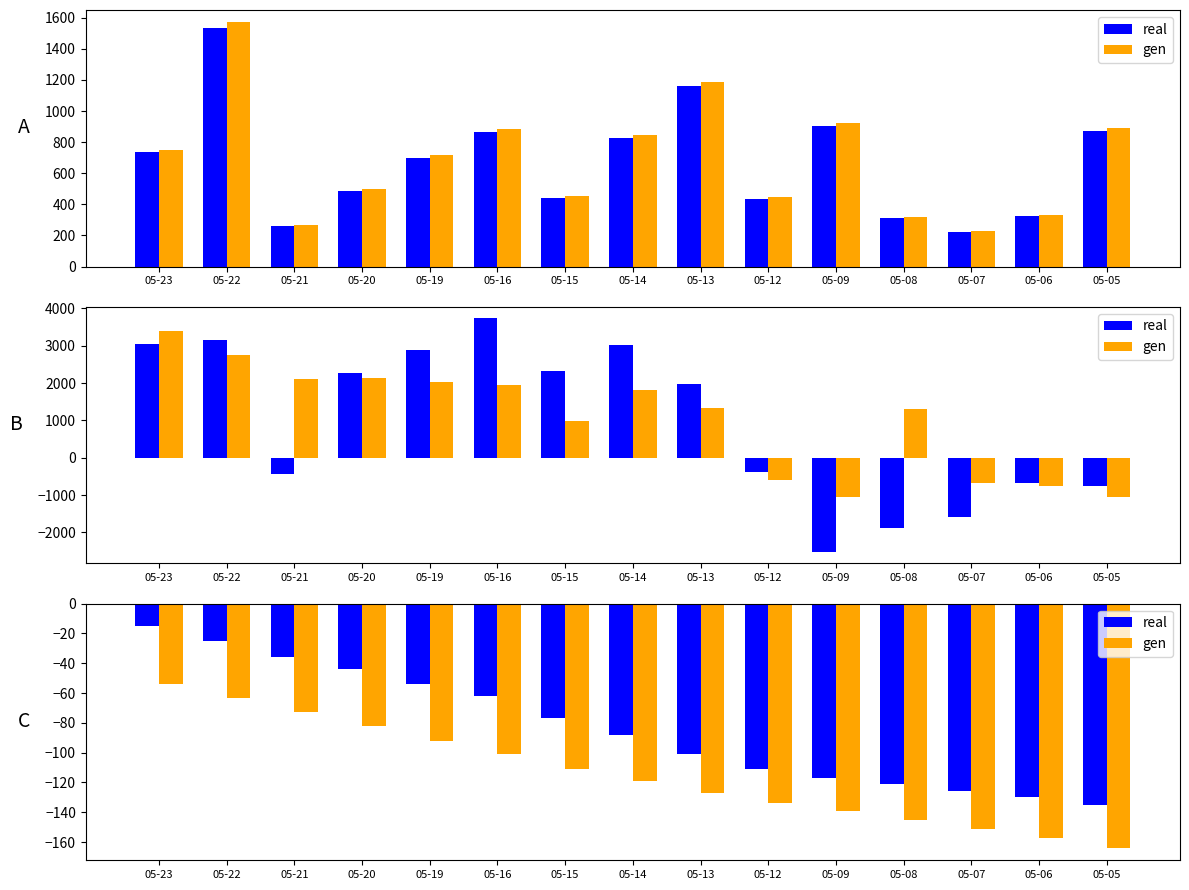

What are all the series names shown in the legend?

real, gen